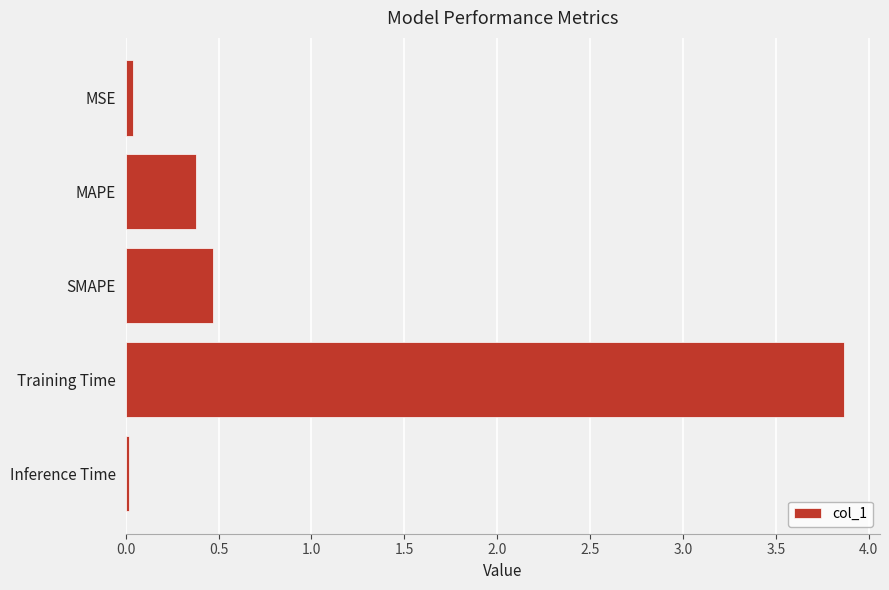

What is the average value?

1.0